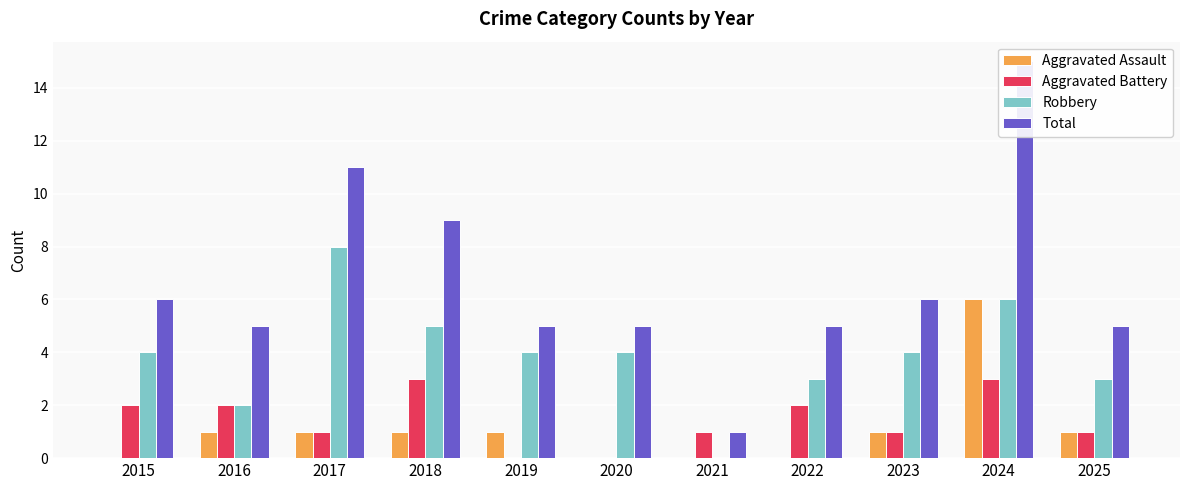

Reading right to left, list all the values displayed in this chart.

Aggravated Assault: 2025=1	2024=6	2023=1	2022=0	2021=0	2020=0	2019=1	2018=1	2017=1	2016=1	2015=0
Aggravated Battery: 2025=1	2024=3	2023=1	2022=2	2021=1	2020=0	2019=0	2018=3	2017=1	2016=2	2015=2
Robbery: 2025=3	2024=6	2023=4	2022=3	2021=0	2020=4	2019=4	2018=5	2017=8	2016=2	2015=4
Total: 2025=5	2024=15	2023=6	2022=5	2021=1	2020=5	2019=5	2018=9	2017=11	2016=5	2015=6